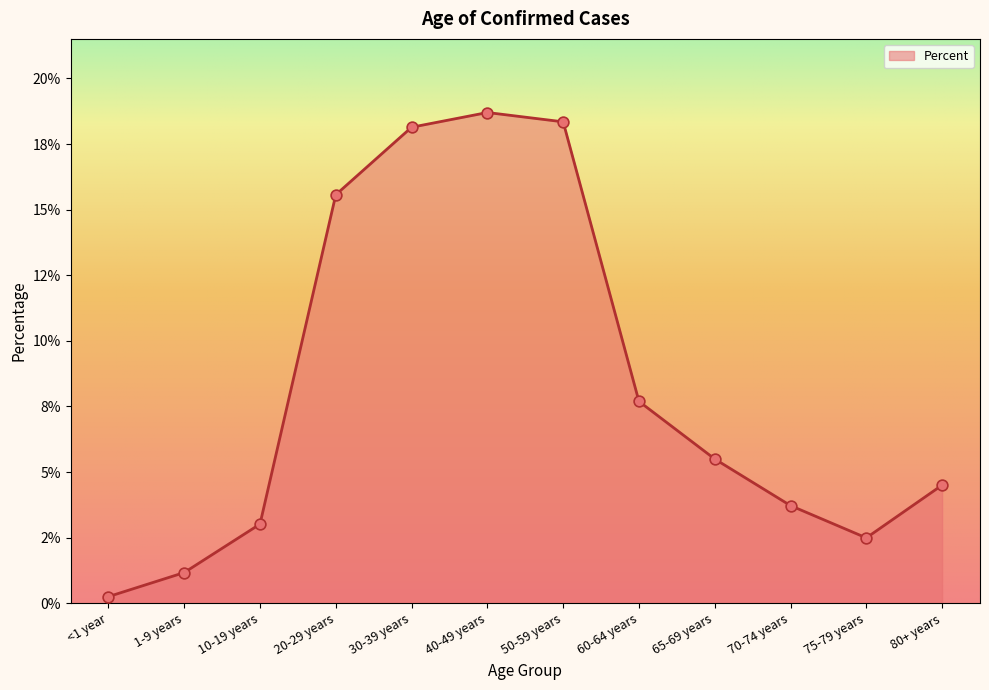

Which has a higher value, 30-39 years or 60-64 years?

30-39 years